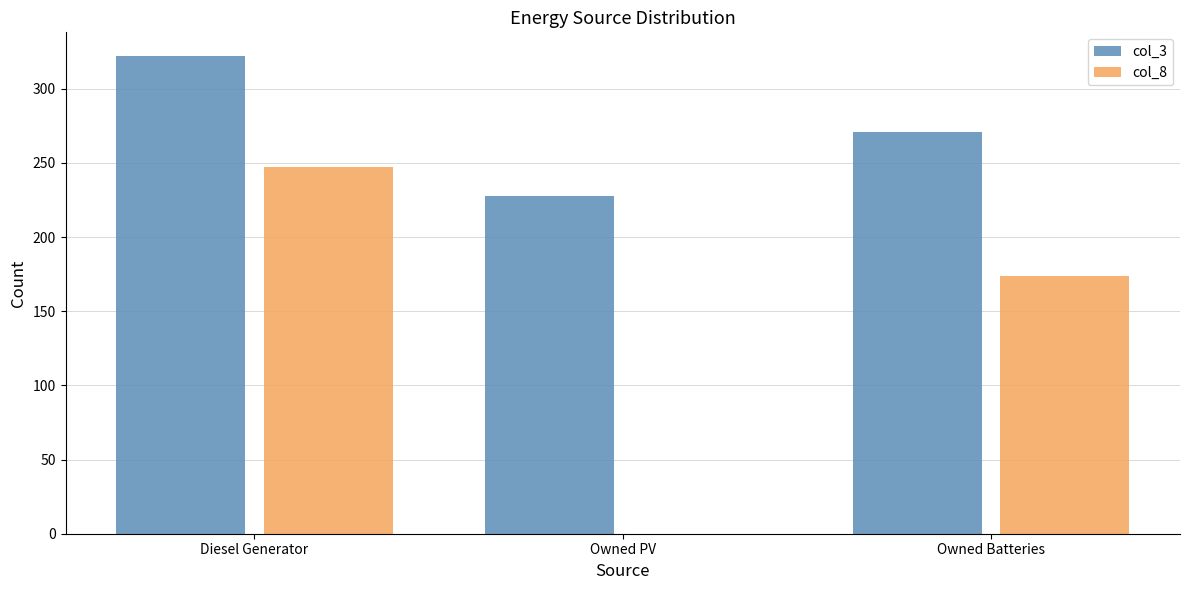

How many distinct data groups are displayed?

2